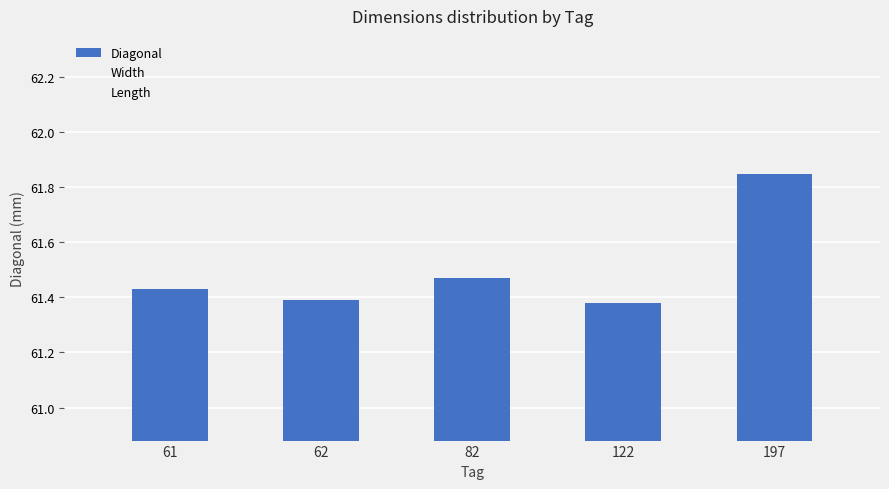

Reading left to right, transcribe all the data shown in this chart.

Diagonal: 61=61.4	62=61.4	82=61.5	122=61.4	197=61.9
Width: 61=64.2	62=64.3	82=64.5	122=64.2	197=64.5
Length: 61=98.0	62=97.9	82=98.5	122=98.0	197=98.7